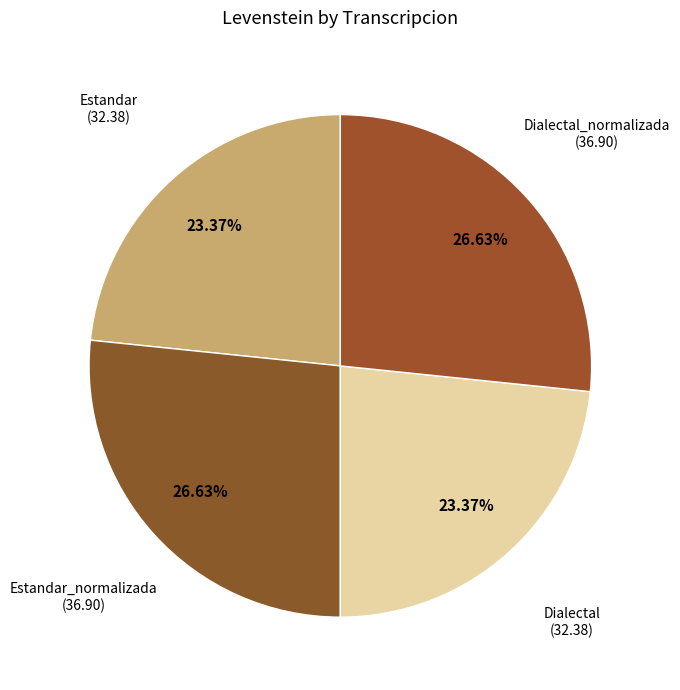

How many slices are in this pie chart?

4